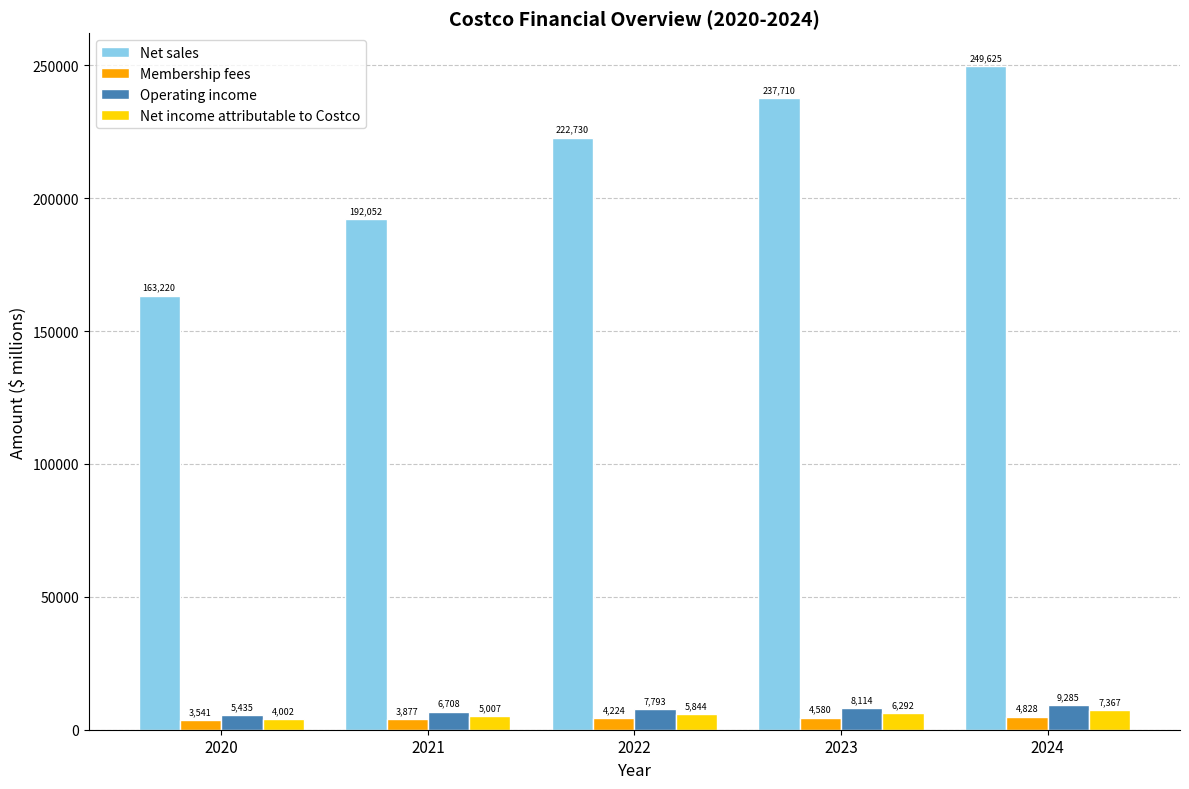

What is the difference between the maximum and minimum values in the Membership fees series?

1287